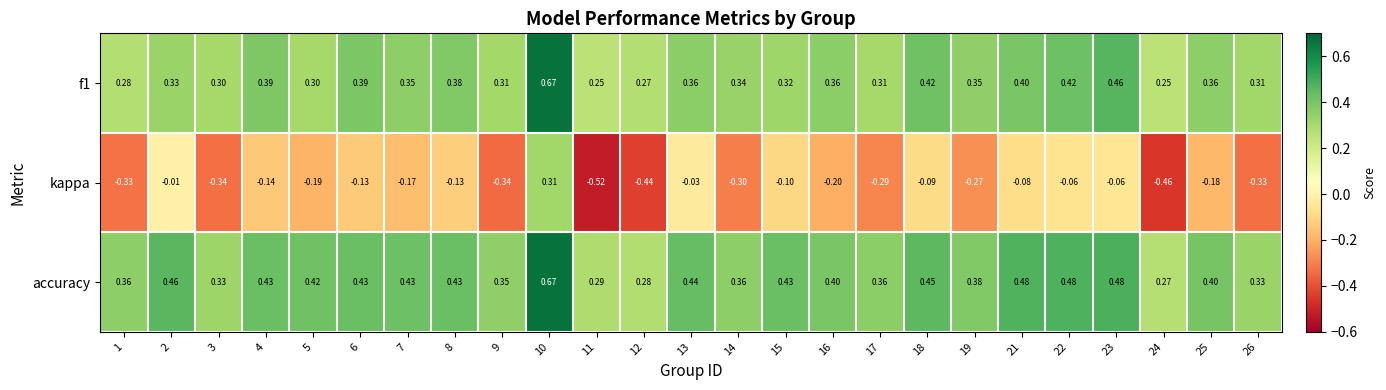

Between 4 and 23, which series saw the biggest shift?

kappa